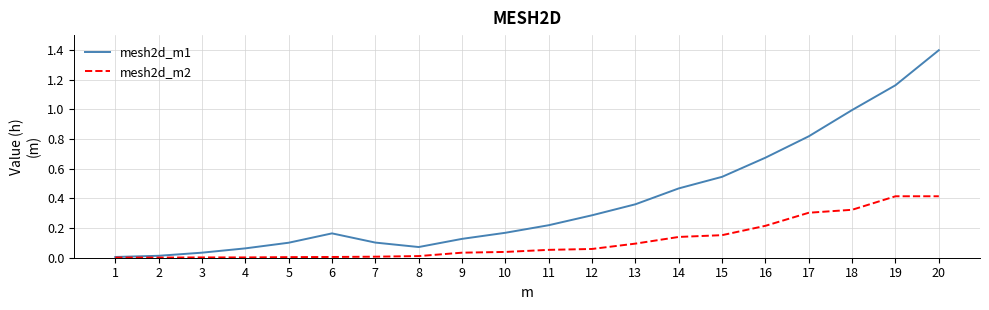

At which label does mesh2d_m1 reach its peak?

20